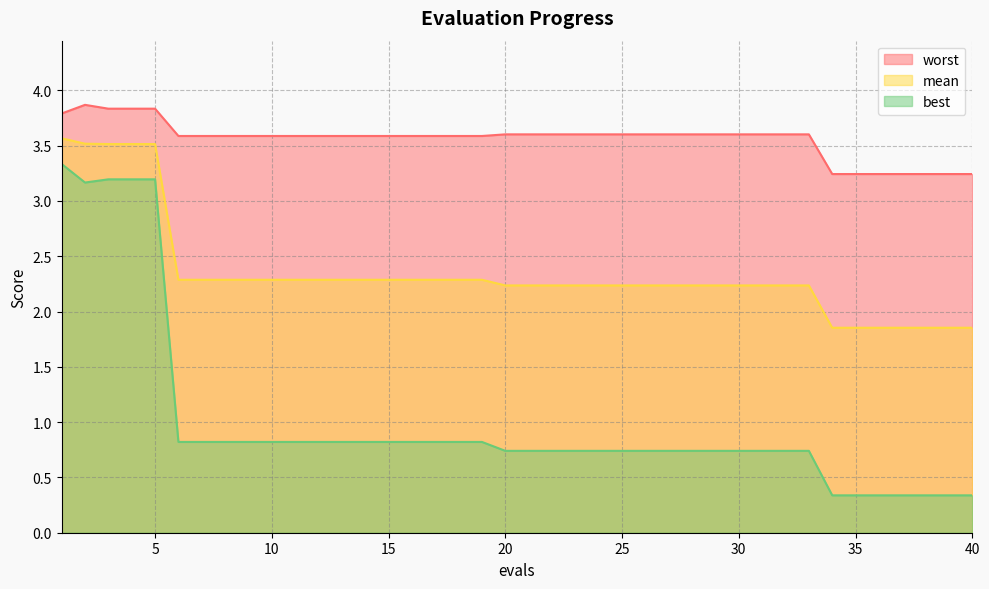

At which label does mean reach its minimum?

34